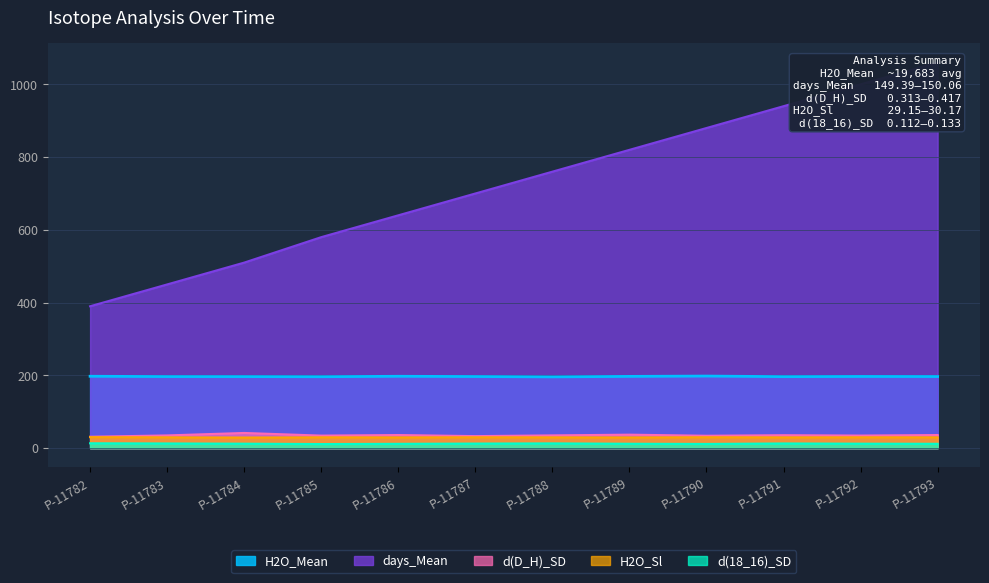

At which category is the sum across all series the highest?

P-11793